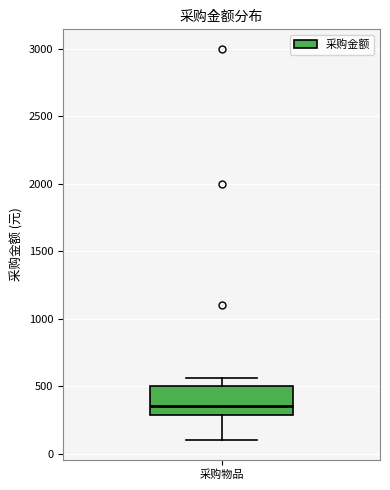

Where does the upper whisker of the box for 采购物品 end on the y-axis? The values are not printed on the chart, so give them approximately, as read against the axis.

550